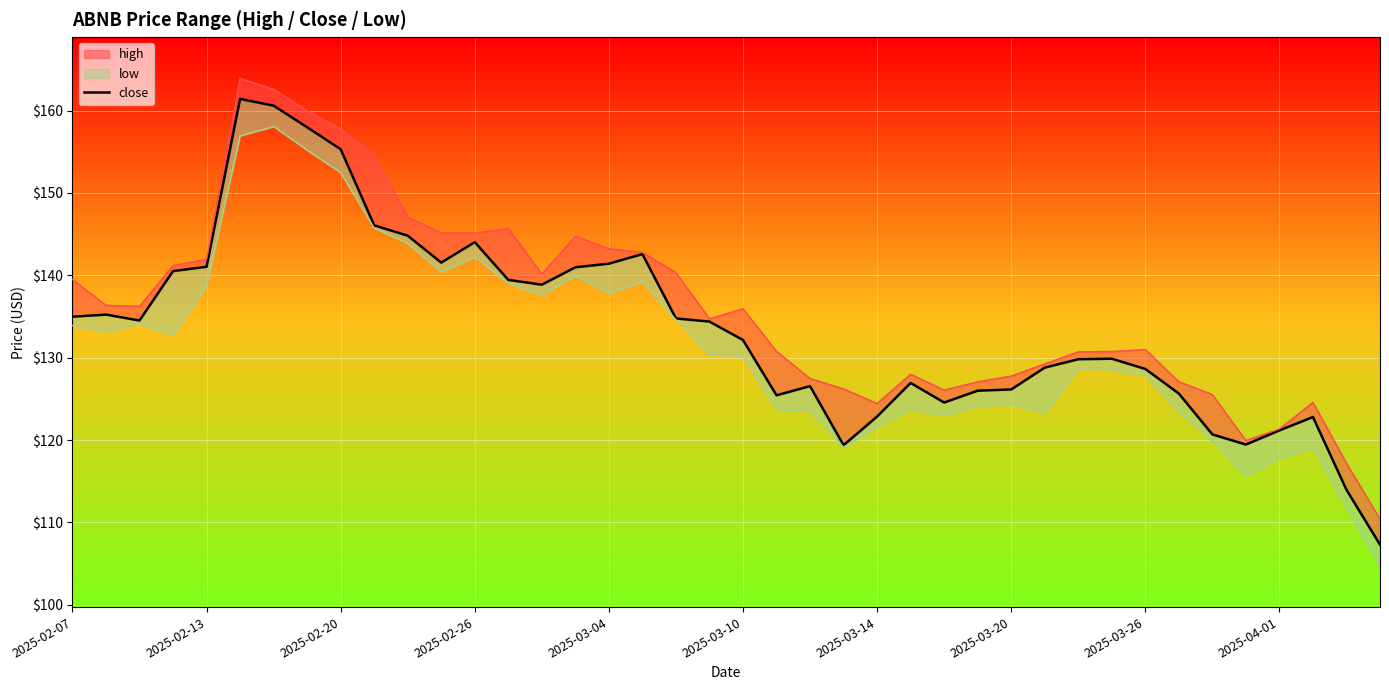

The chart shows a value of 126.2 at 2025-03-20. True or false?

True